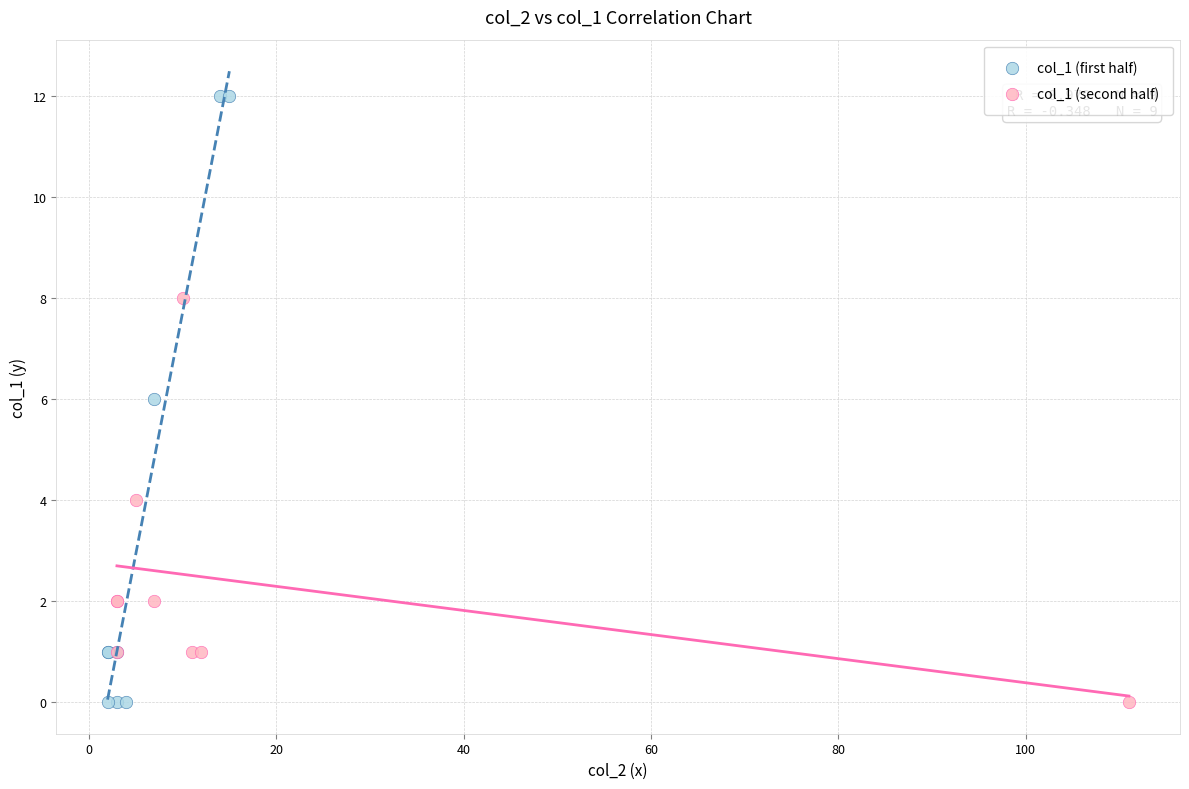

Which series has the largest Y range (max minus min)?

col_1 (first half)